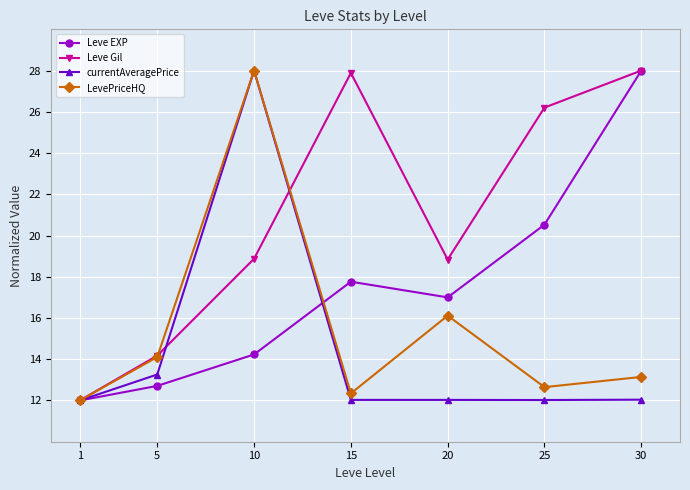

Is it true that Leve Gil equals 26.2 at 25?

True